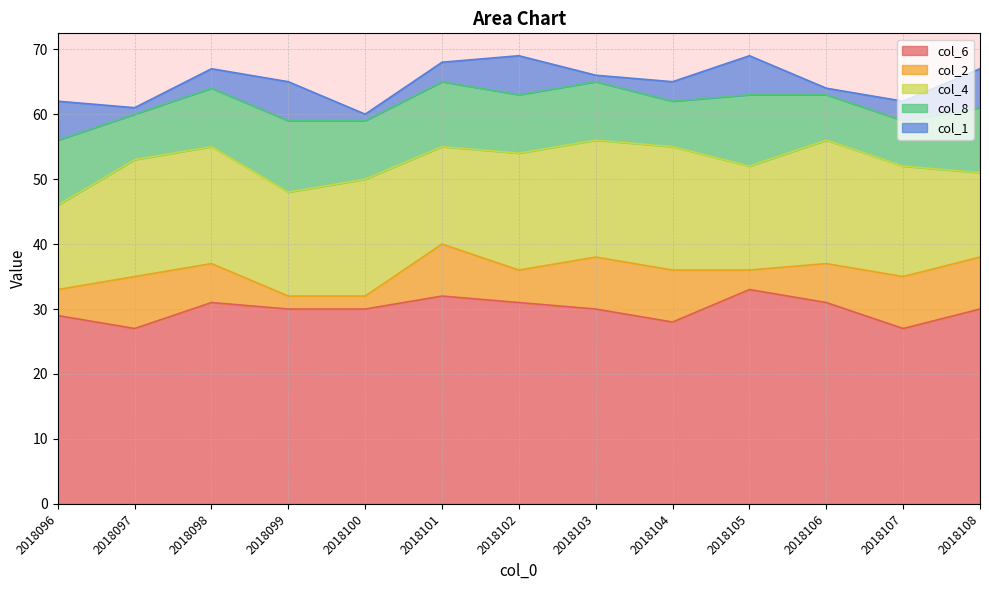

True or false: col_6 and col_1 cross at least once.

False